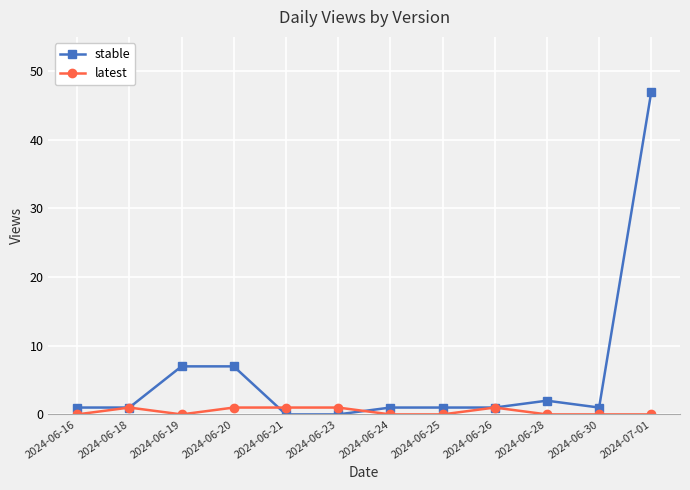

What is the highest value of the stable series?

47